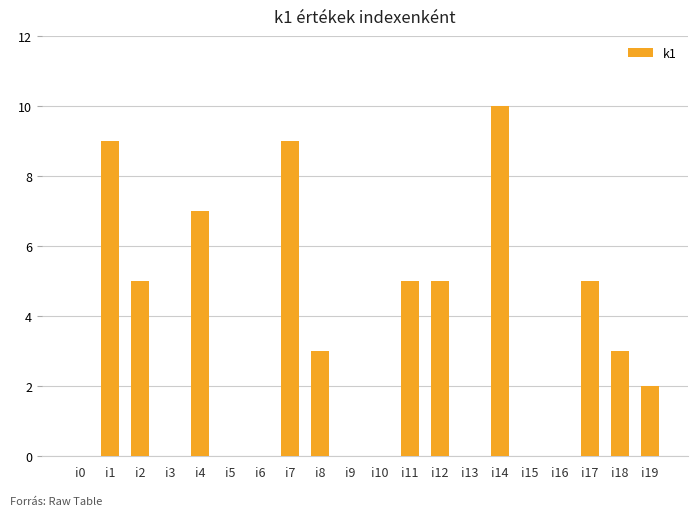

The value at i19 is 1. True or false?

False